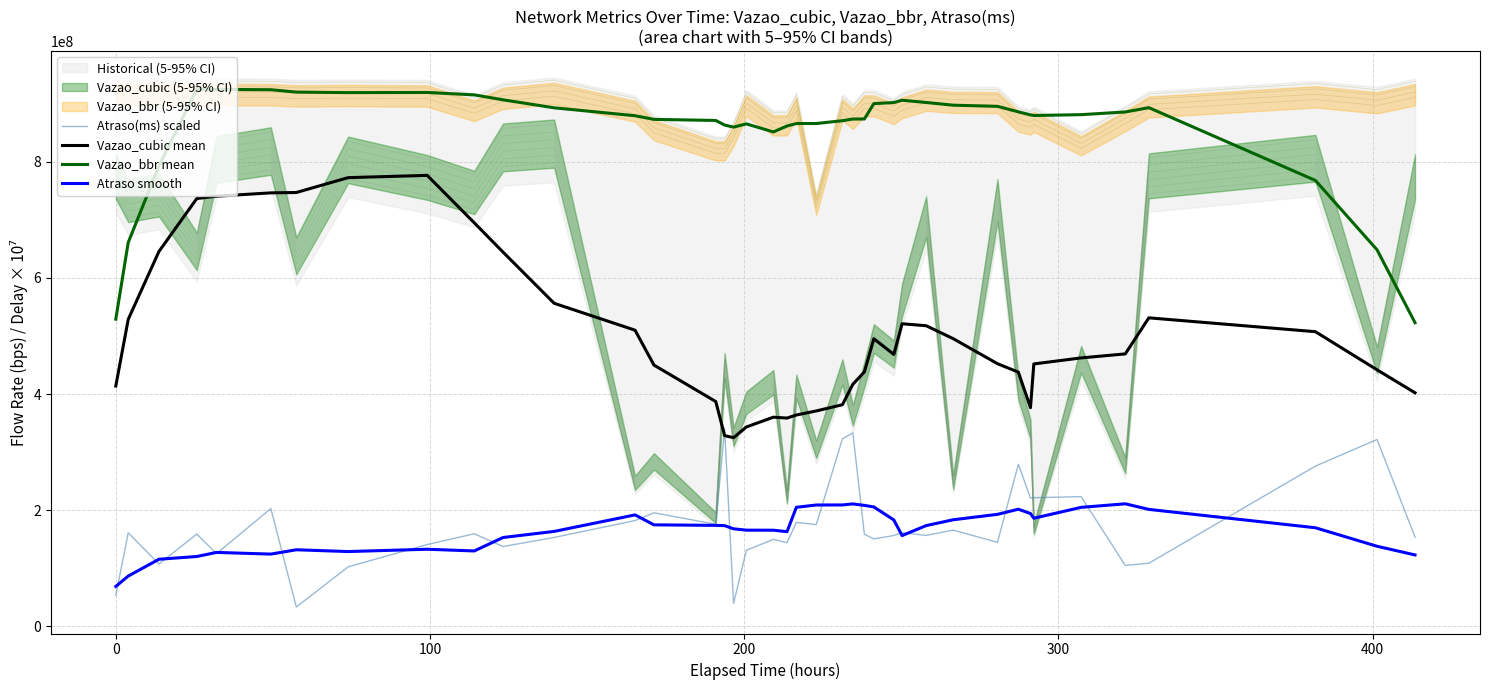

True or false: Vazao_bbr mean and Atraso smooth cross at least once.

False